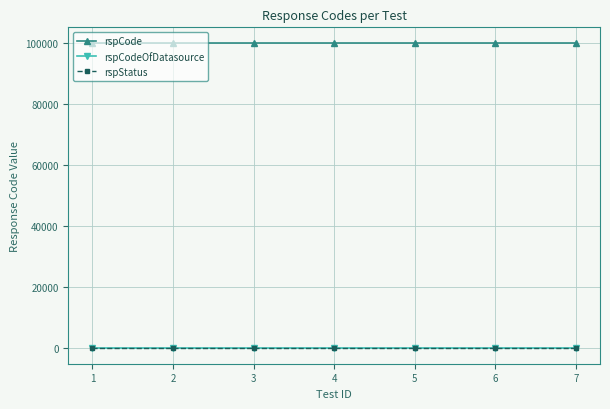

What are all the series names shown in the legend?

rspCode, rspCodeOfDatasource, rspStatus